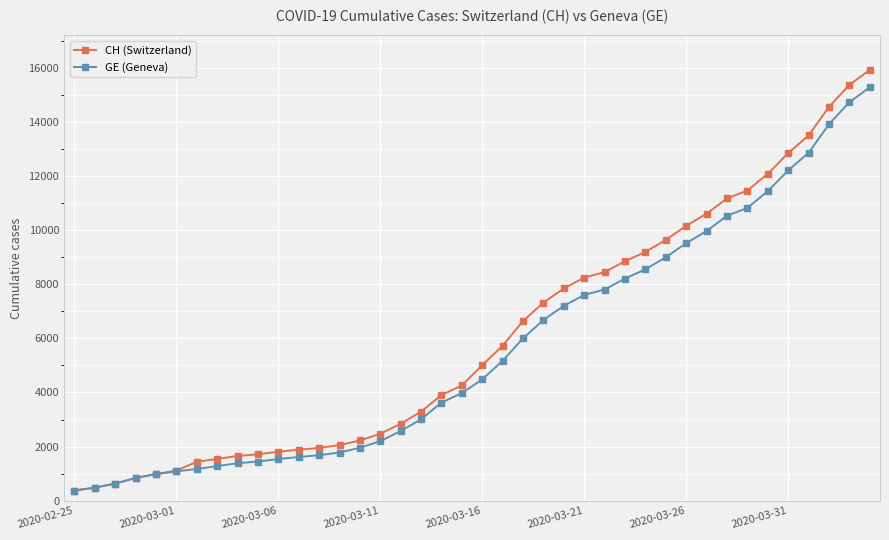

What are all the series names shown in the legend?

CH (Switzerland), GE (Geneva)